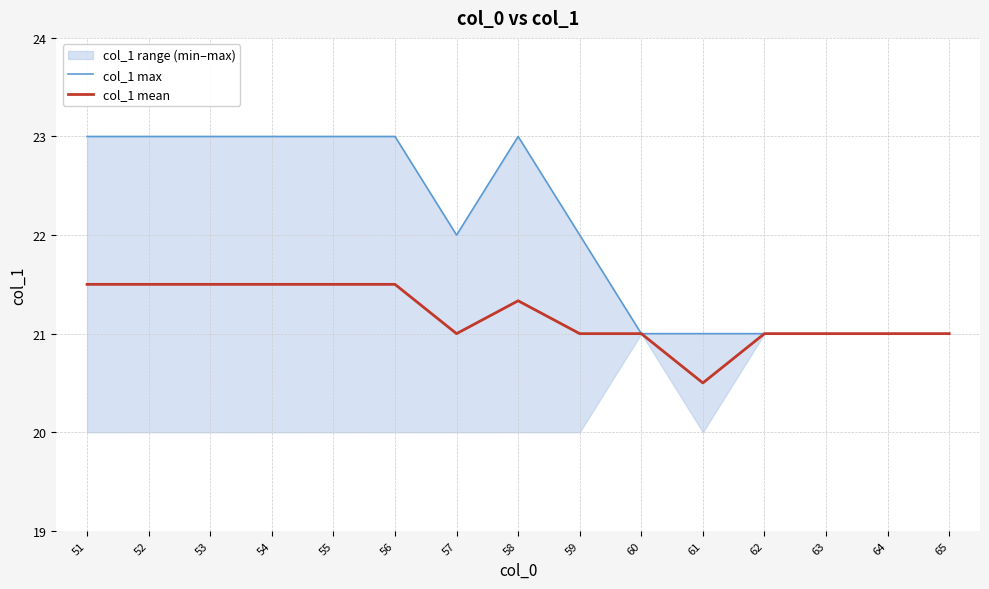

At which category is the sum across all series the highest?

51